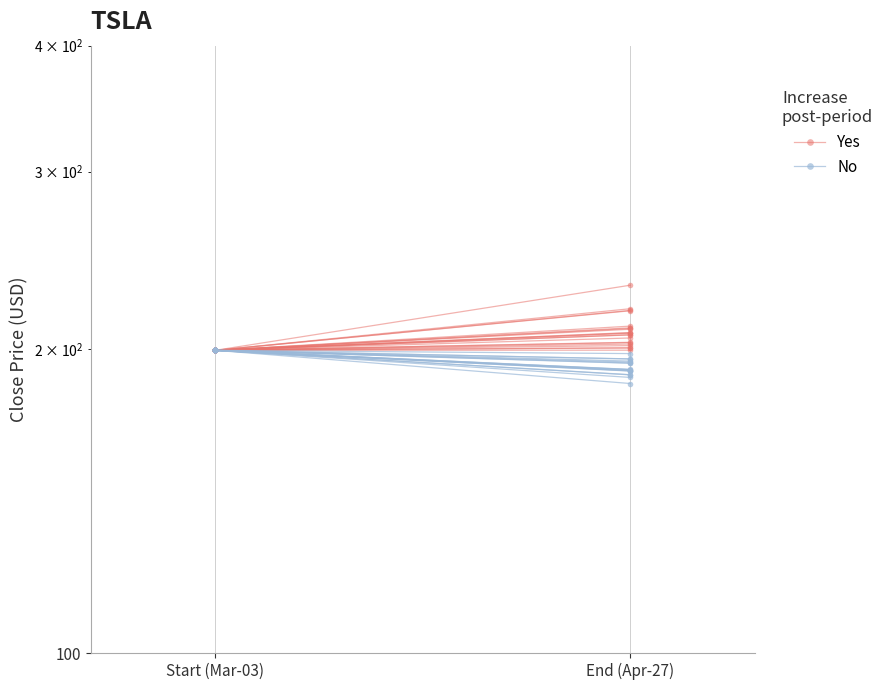

What is the label of the 2nd point from the right?

Start (Mar-03)